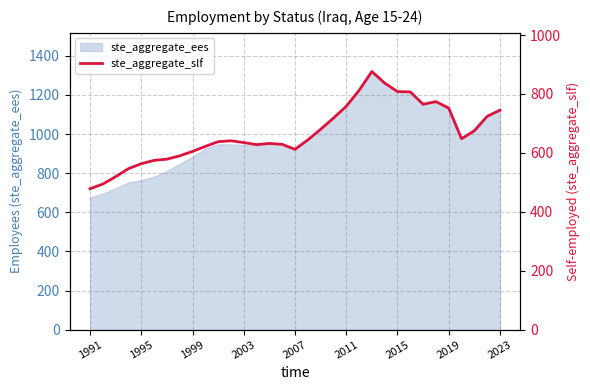

What is the difference between the second highest and second lowest values?

342.7